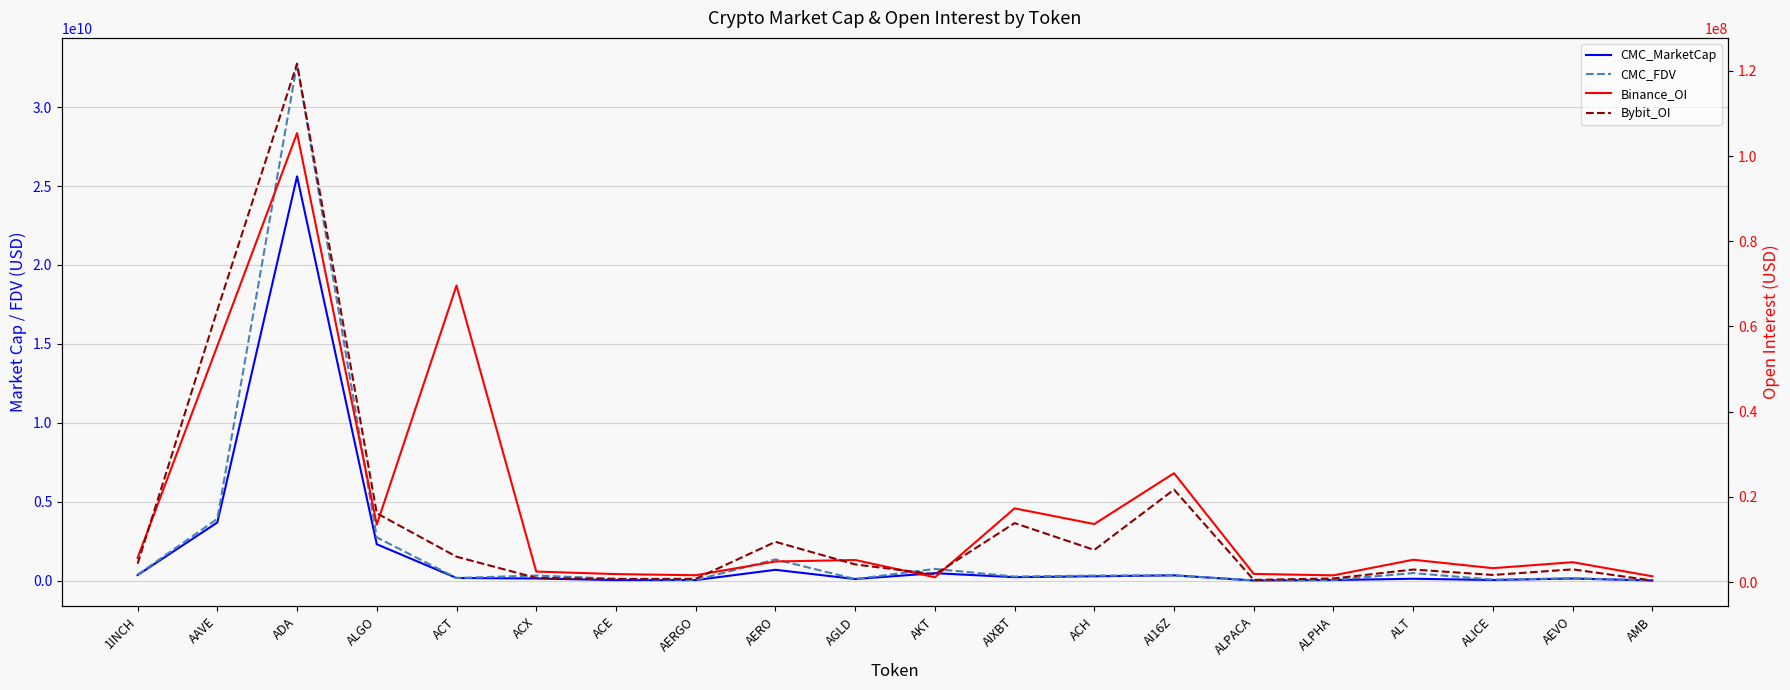

At ACT, list the series in order from smallest to largest.

Bybit_OI, Binance_OI, CMC_MarketCap, CMC_FDV